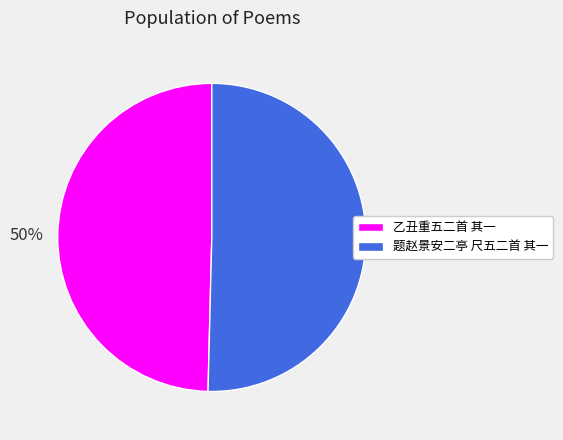

Approximately how many times larger is the value at 乙丑重五二首 其一 compared to 题赵景安二亭 尺五二首 其一?

1.0